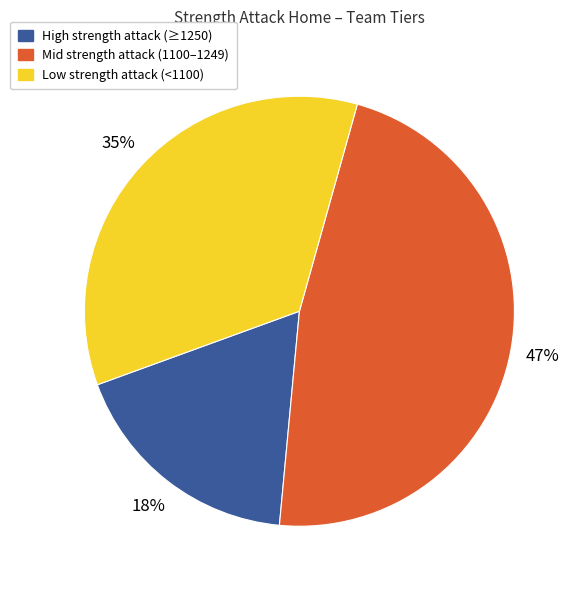

Which has a higher value, High strength attack (≥1250) or Low strength attack (<1100)?

Low strength attack (<1100)